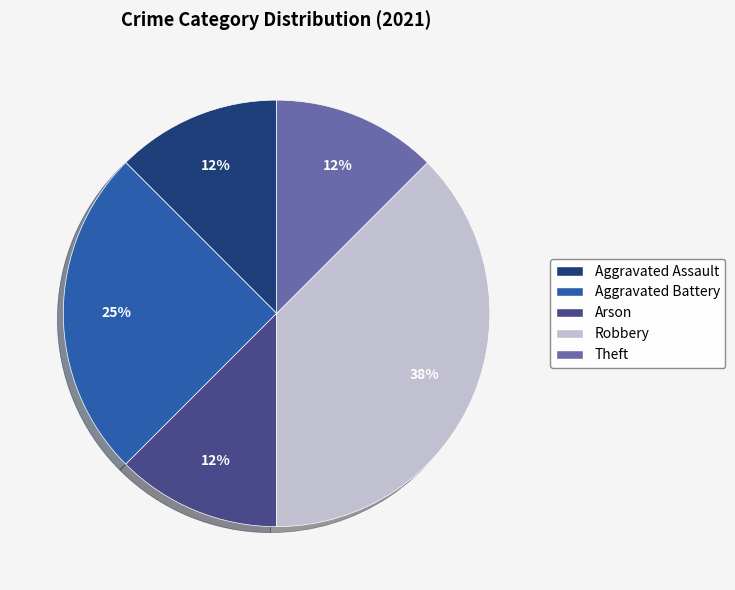

The Arson slice represents 12% of the pie. True or false?

True